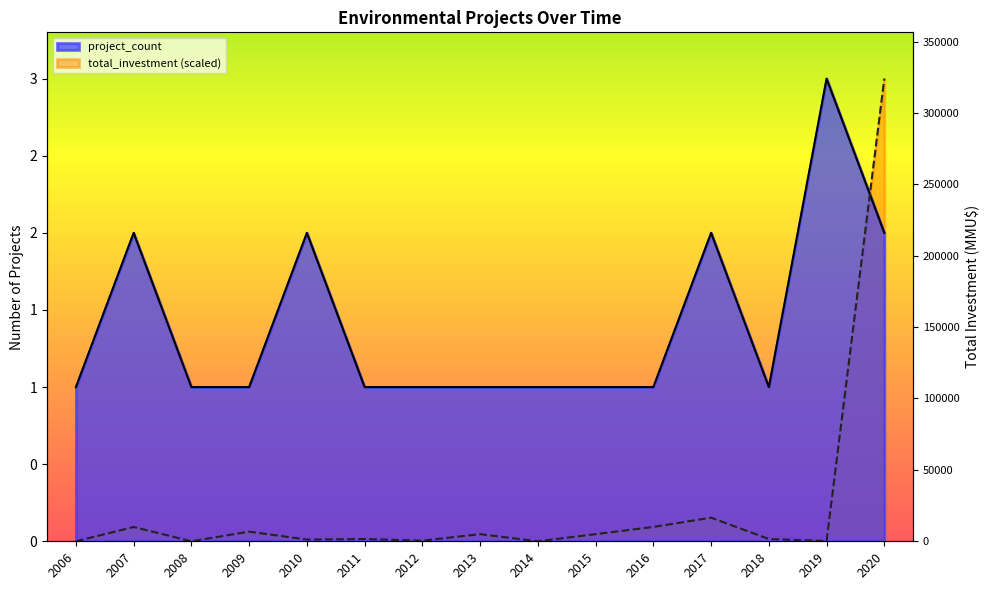

Between 2007 and 2006, which is larger?

2007